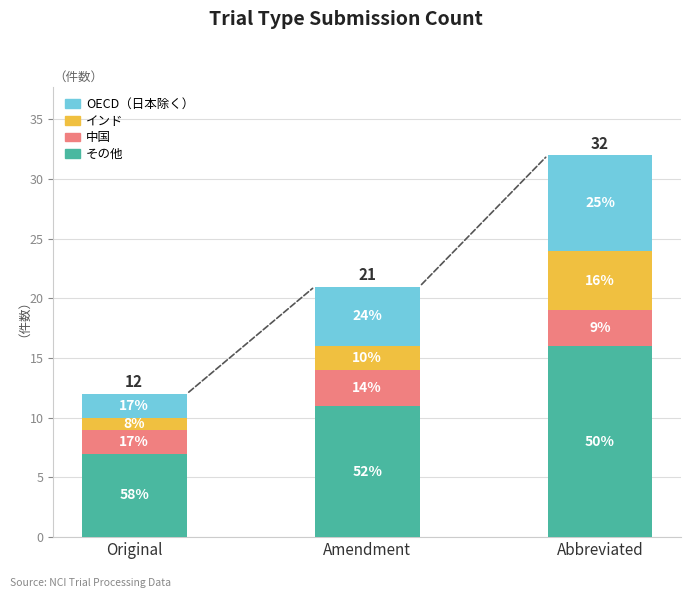

Which series has the widest spread of values?

その他